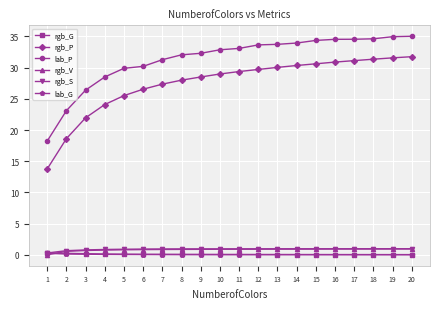

What is the average value of the rgb_P series?

27.5